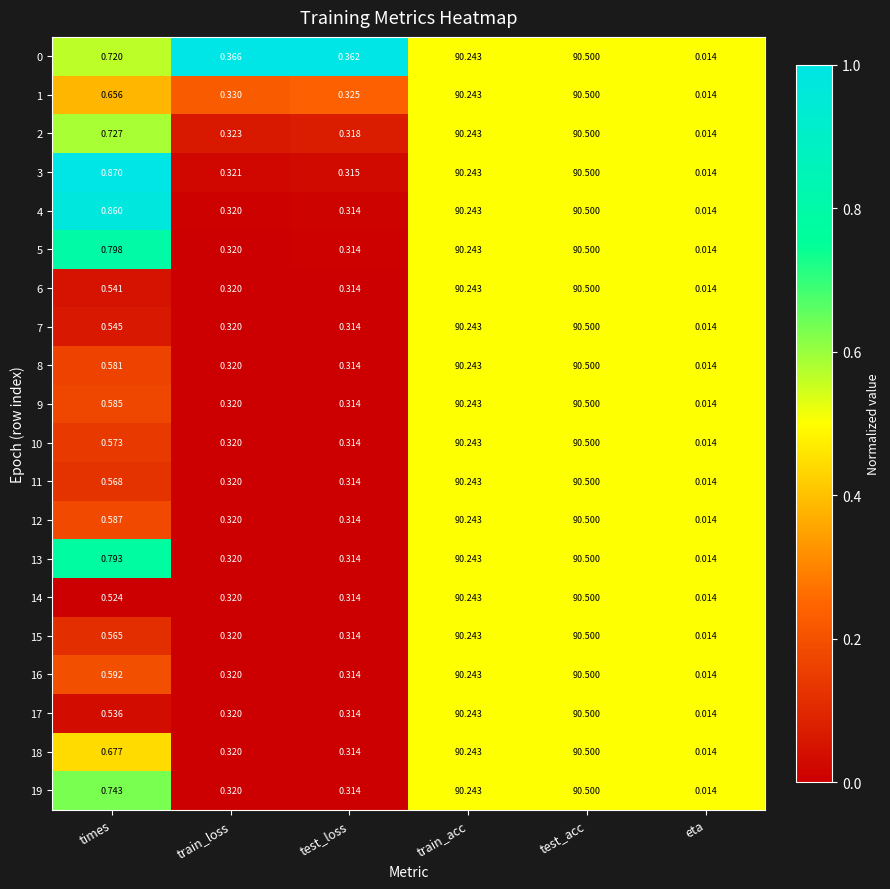

Is the value of 13 at eta greater than the value of 12 at train_loss?

No